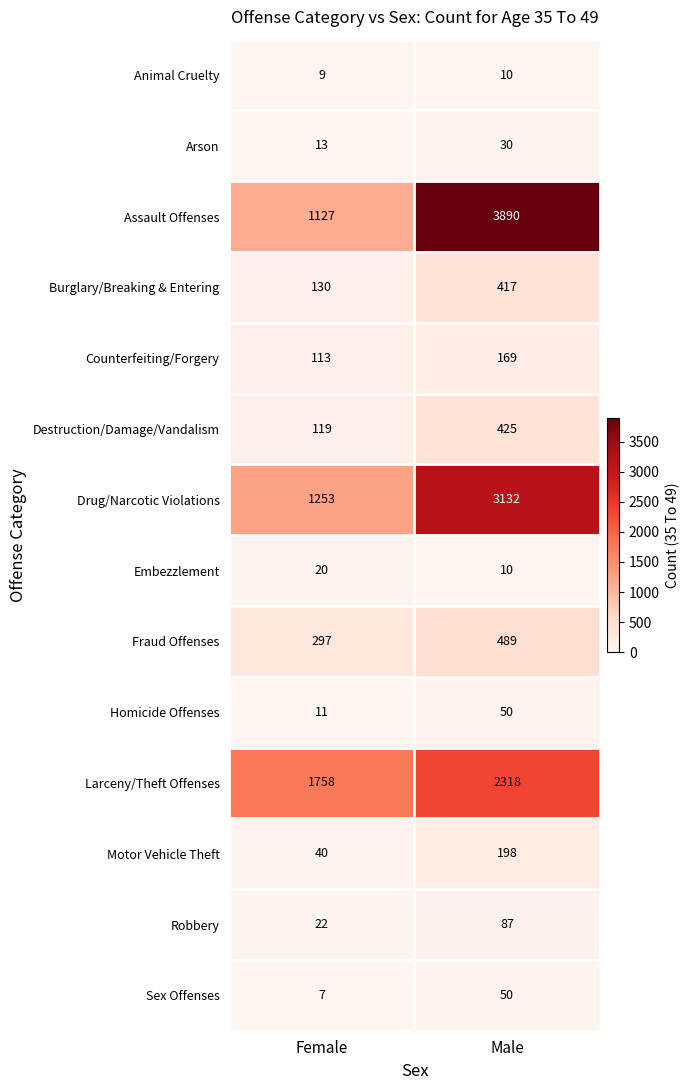

Reading right to left, what are all the values shown in this chart?

Animal Cruelty: Male=10	Female=9
Arson: Male=30	Female=13
Assault Offenses: Male=3890	Female=1127
Burglary/Breaking & Entering: Male=417	Female=130
Counterfeiting/Forgery: Male=169	Female=113
Destruction/Damage/Vandalism: Male=425	Female=119
Drug/Narcotic Violations: Male=3132	Female=1253
Embezzlement: Male=10	Female=20
Fraud Offenses: Male=489	Female=297
Homicide Offenses: Male=50	Female=11
Larceny/Theft Offenses: Male=2318	Female=1758
Motor Vehicle Theft: Male=198	Female=40
Robbery: Male=87	Female=22
Sex Offenses: Male=50	Female=7